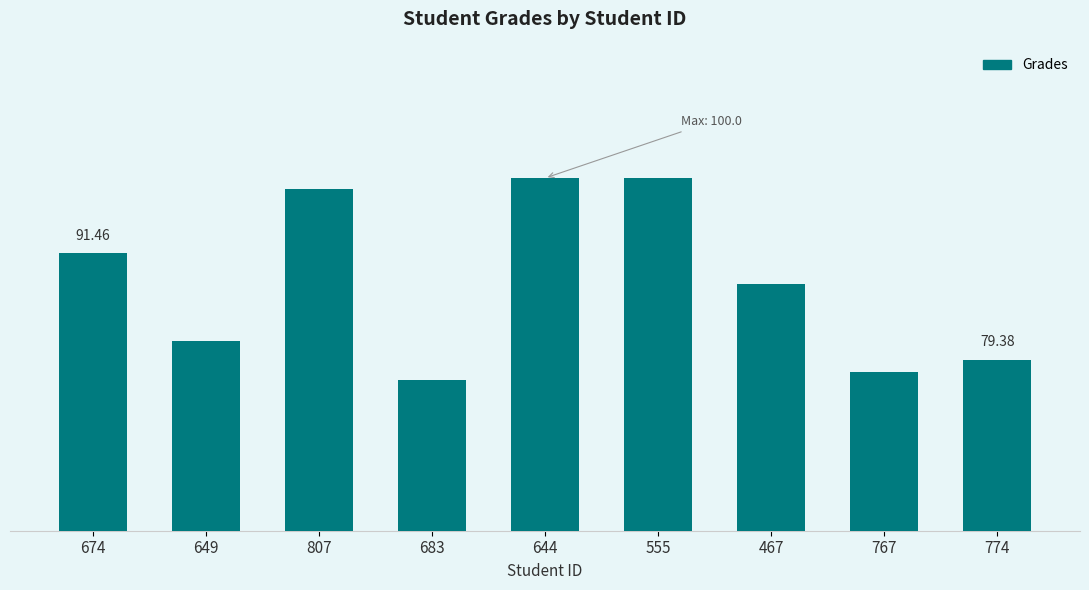

The value at 649 is 81.5. True or false?

True